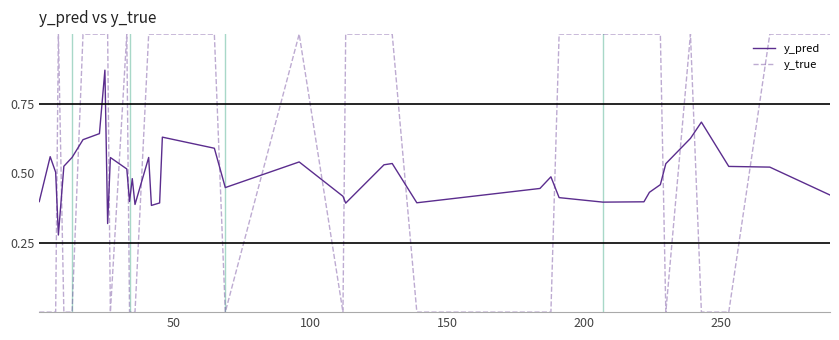

Which series has the widest spread of values?

y_true